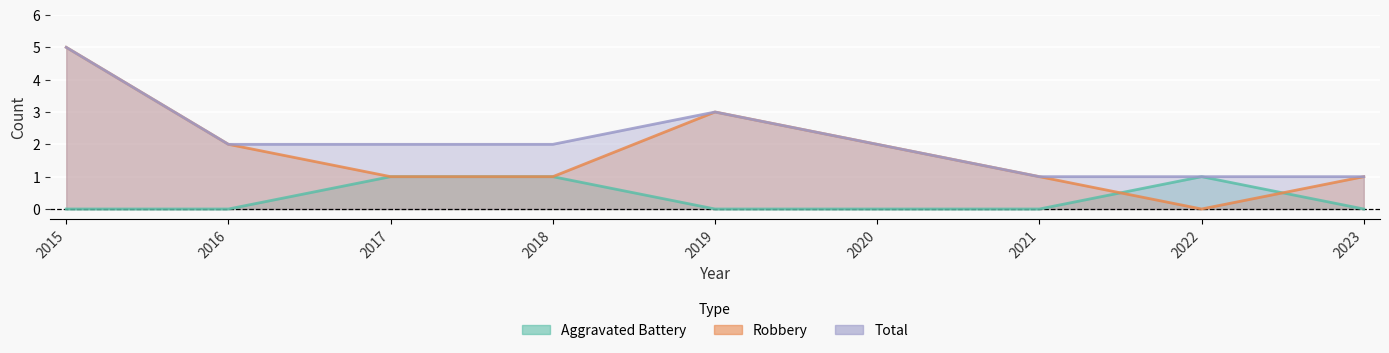

Is it true that Robbery equals 4 at 2016?

False